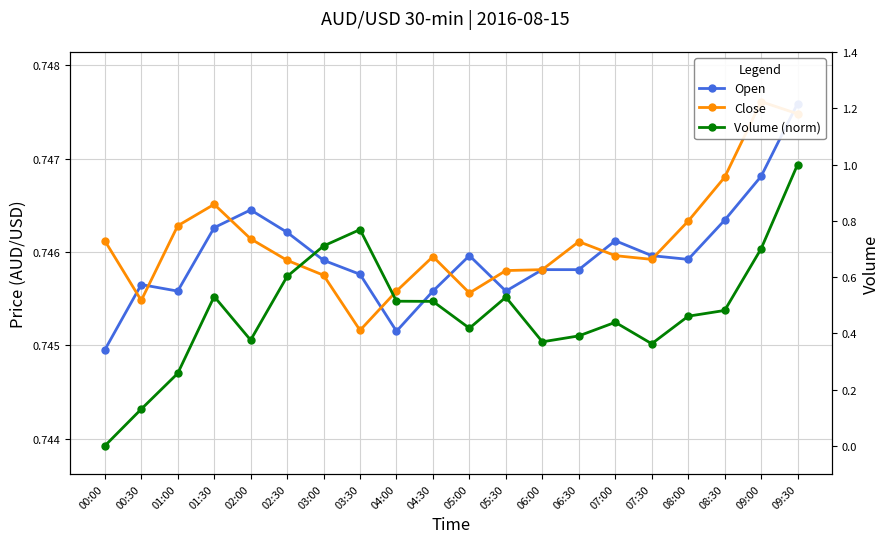

What is the difference between the second highest and minimum values in the Volume (norm) series?

0.8